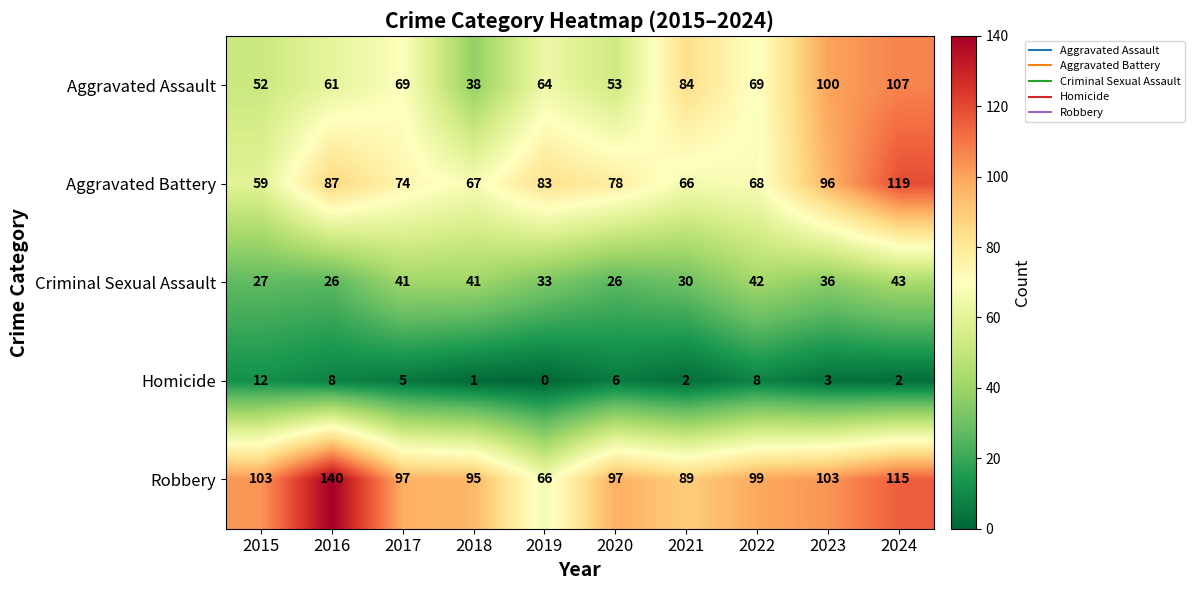

Rank the series at 2018 from highest to lowest value.

Robbery, Aggravated Battery, Criminal Sexual Assault, Aggravated Assault, Homicide